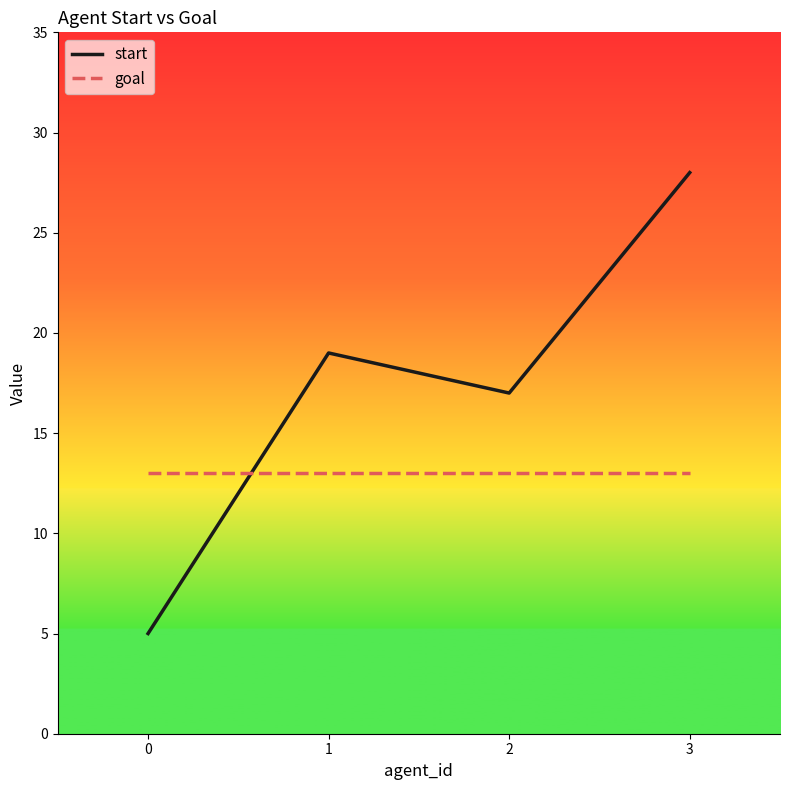

List the series in order of their peak value, highest first.

start, goal